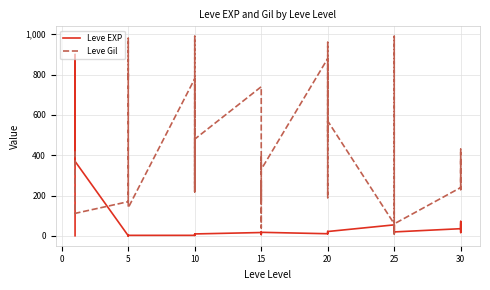

What are all the series names shown in the legend?

Leve EXP, Leve Gil